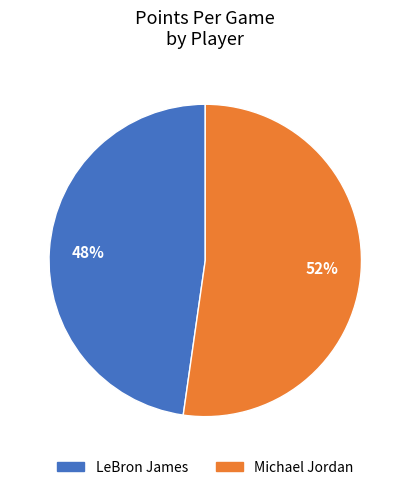

To the nearest percent, what percentage of the pie is LeBron James?

48%